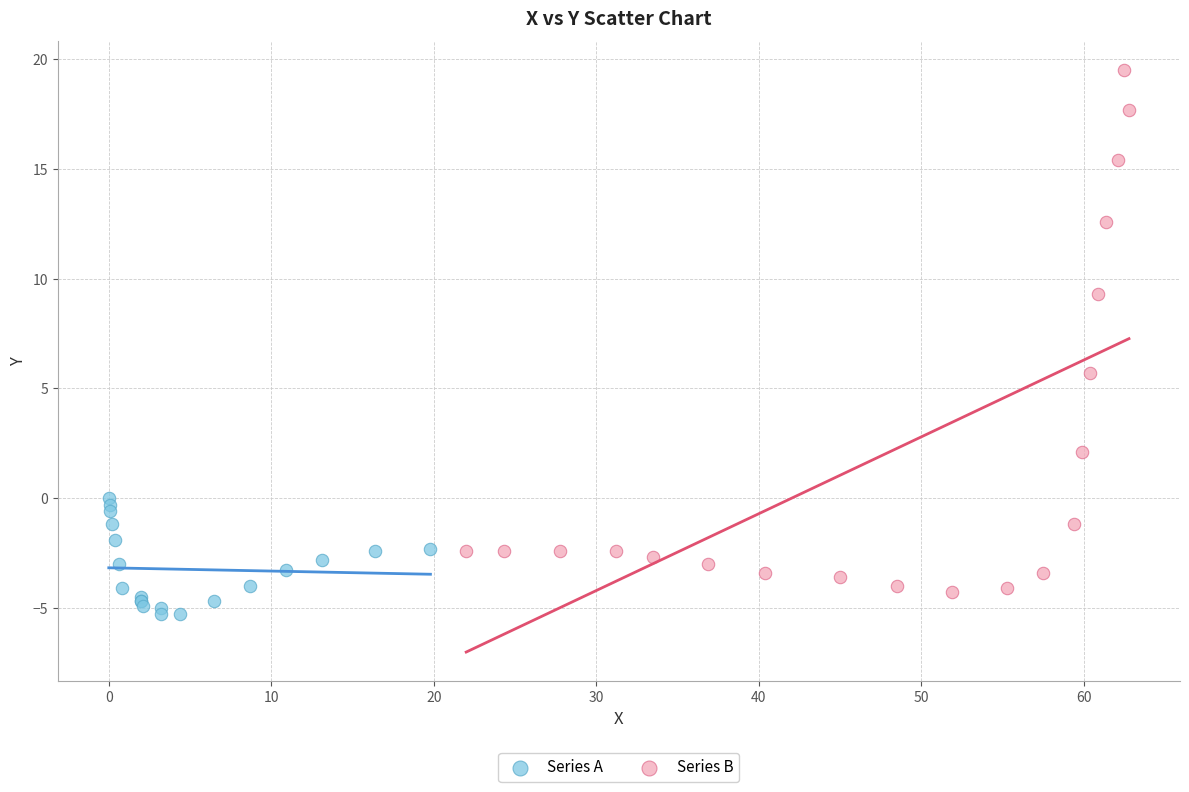

Which series has the widest spread of Y values?

Series B